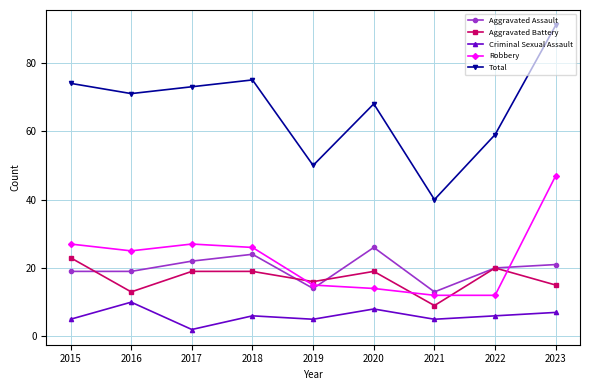

Count the number of data series in this chart.

5